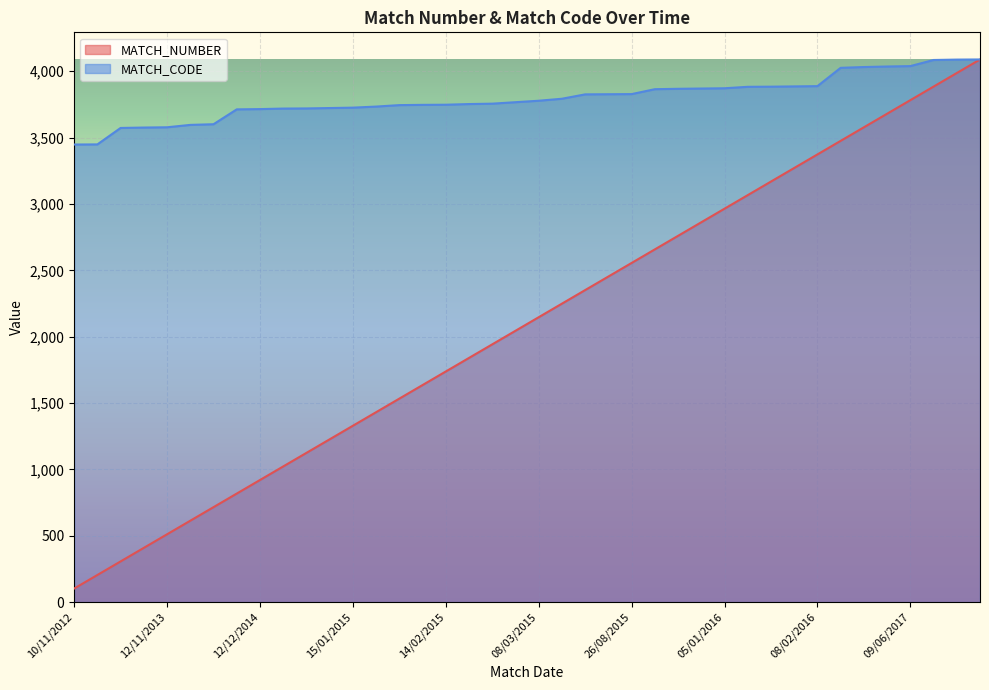

Is the value of MATCH_NUMBER at 20/01/2015 greater than the value of MATCH_CODE at 05/01/2016?

No